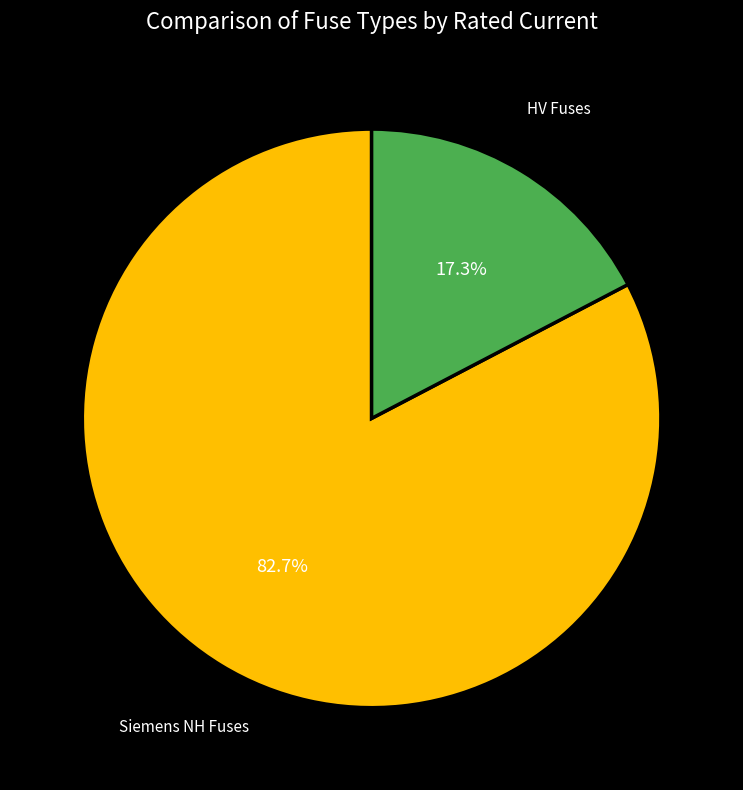

Is there any slice that represents more than half of the pie?

Yes